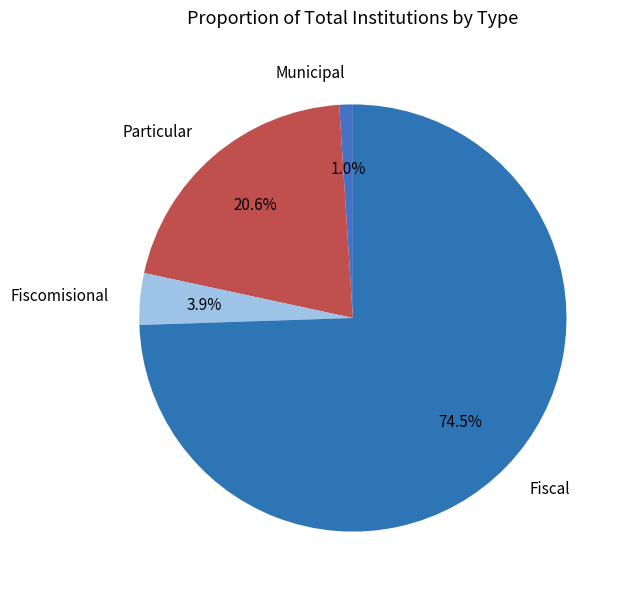

Which slice represents more than half of the pie?

Fiscal